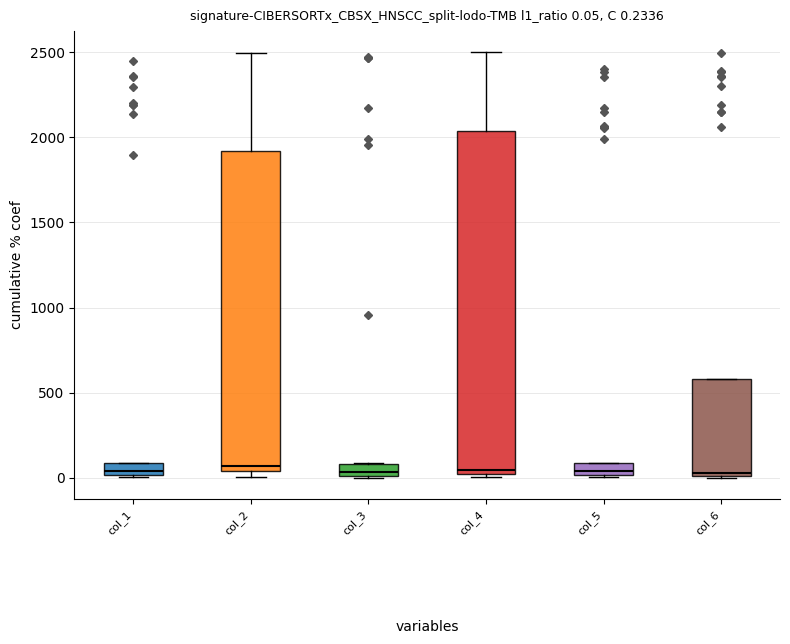

Comparing the boxes themselves (not the whiskers), which one is the tallest?

col_4